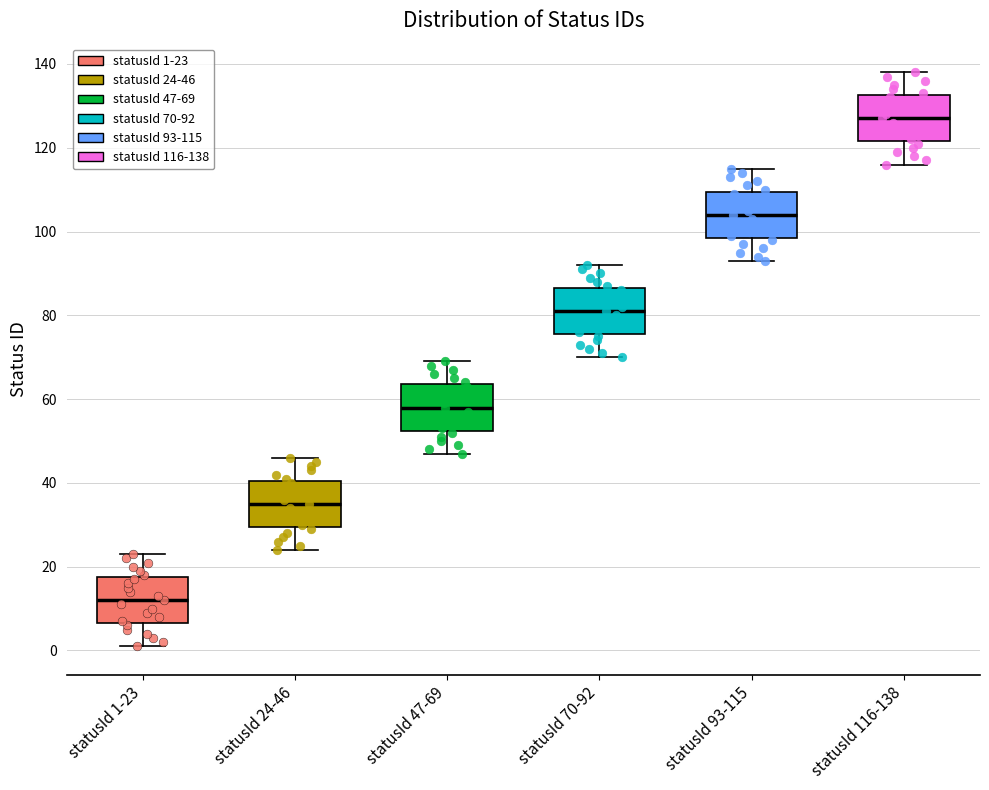

Reading left to right, transcribe this box plot: for each box, give where its median line is, the range the box spans, and where its two whiskers end, as read against the y-axis. The values are not printed on the chart, so give them approximately, as read against the axis.

statusId 1-23: median 12, box 6 to 18, whiskers 2 to 24
statusId 24-46: median 36, box 30 to 40, whiskers 24 to 46
statusId 47-69: median 58, box 52 to 64, whiskers 48 to 70
statusId 70-92: median 82, box 76 to 86, whiskers 70 to 92
statusId 93-115: median 104, box 98 to 110, whiskers 94 to 116
statusId 116-138: median 128, box 122 to 132, whiskers 116 to 138